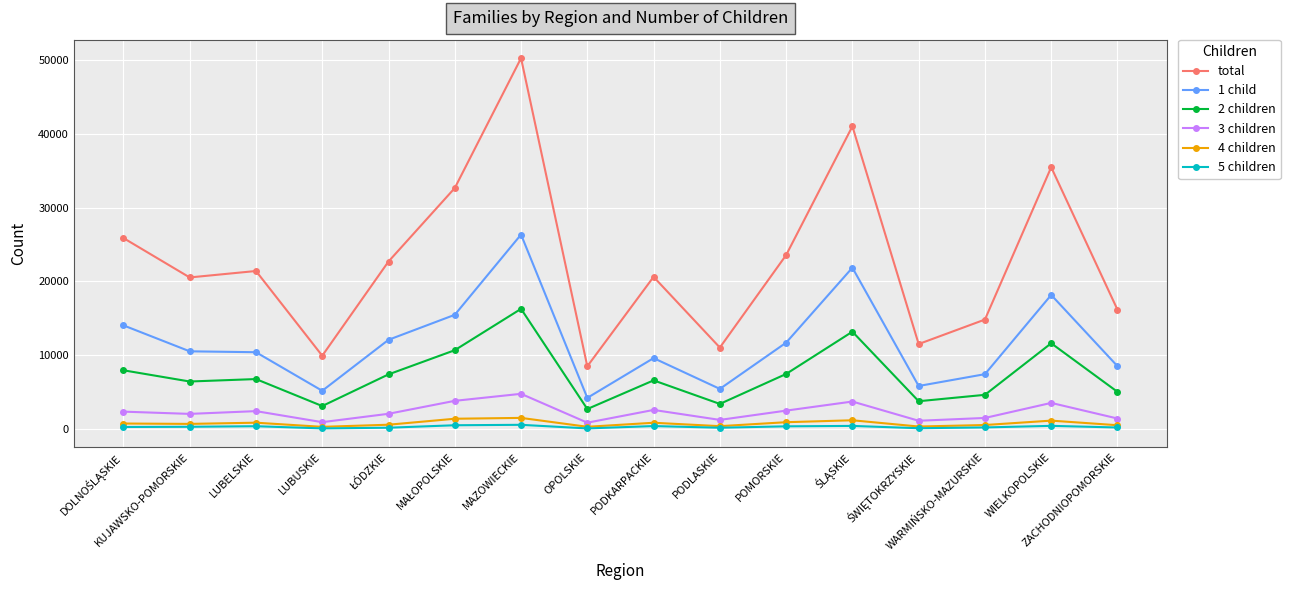

What is the maximum value for 4 children?

1551